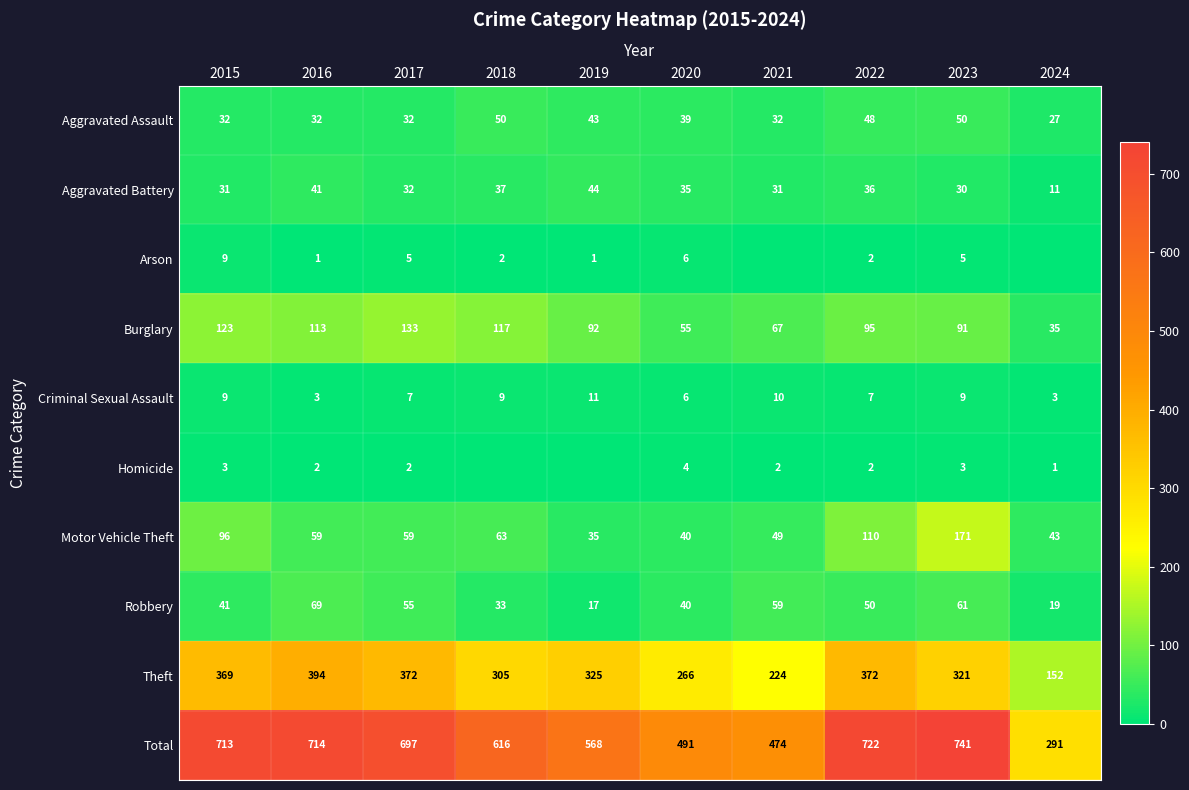

The Homicide series shows 2 at 2022. True or false?

True